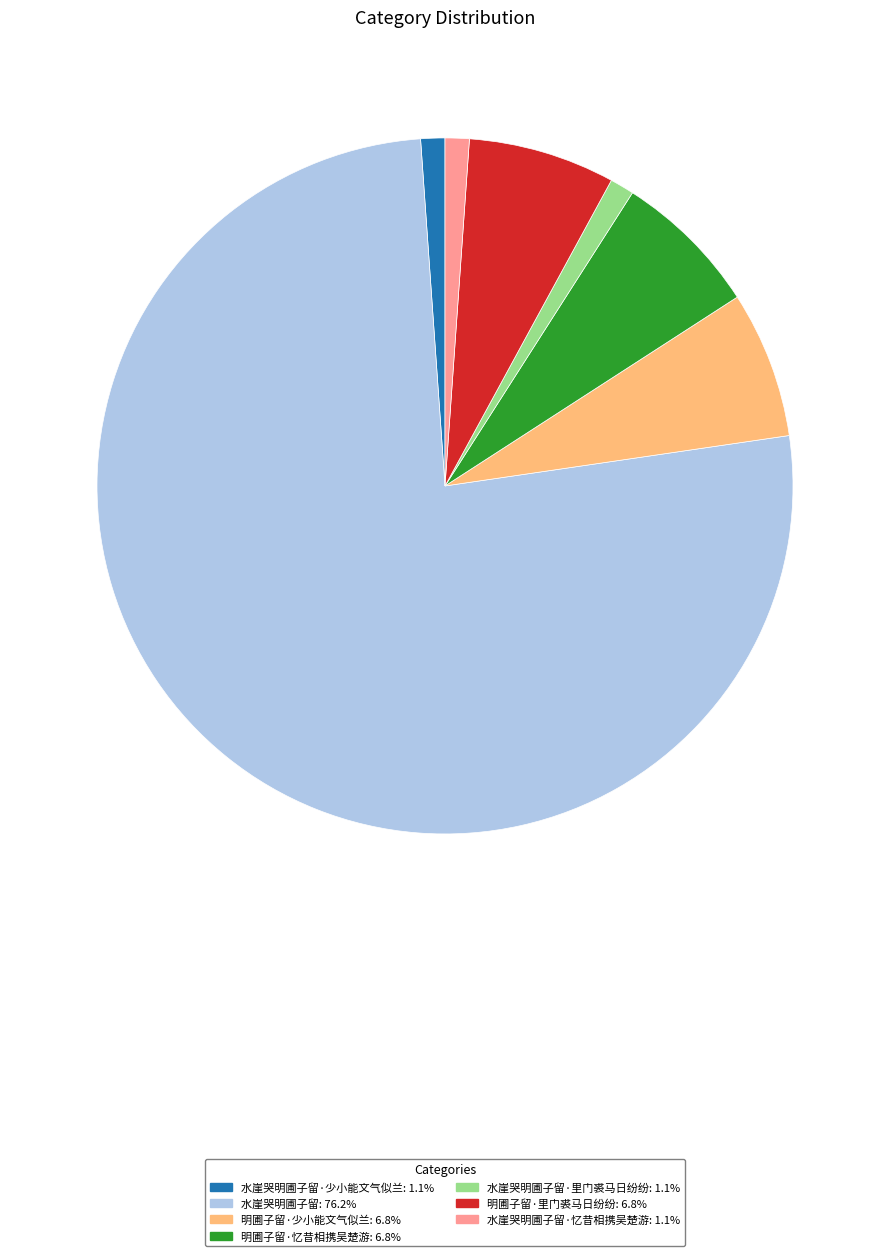

Is there any slice that represents more than half of the pie?

Yes